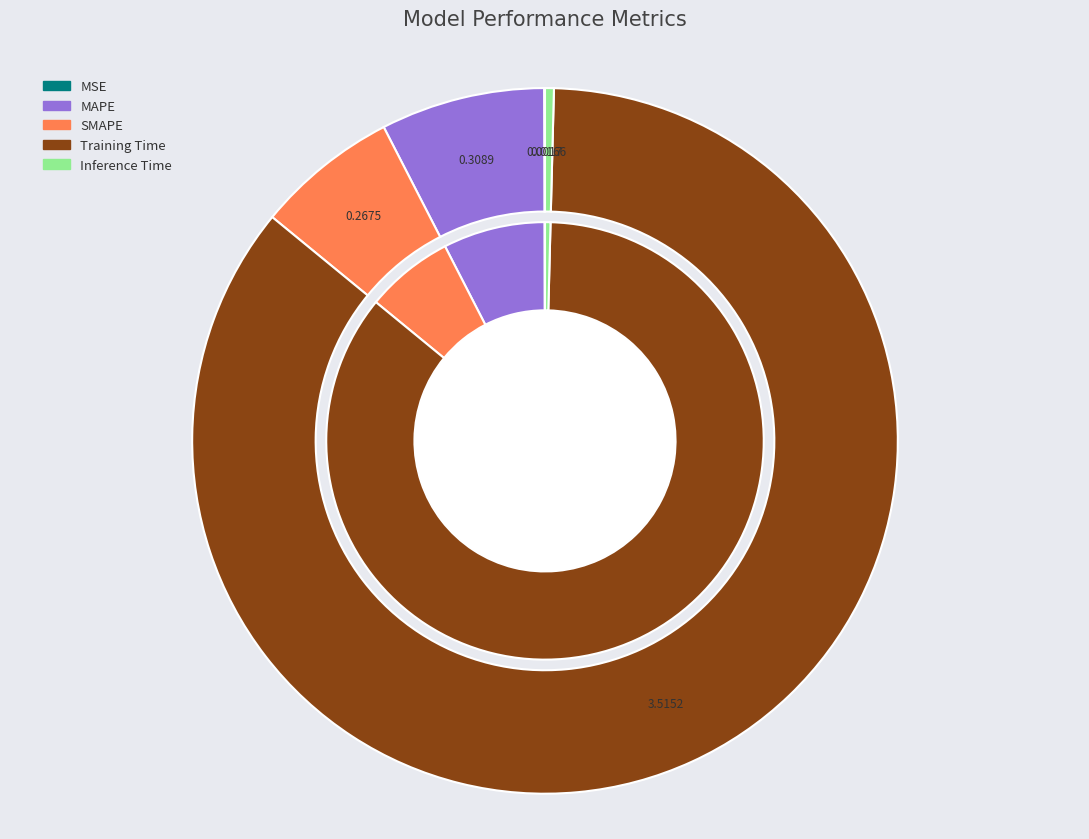

True or false: MSE accounts for 0% of the total.

True